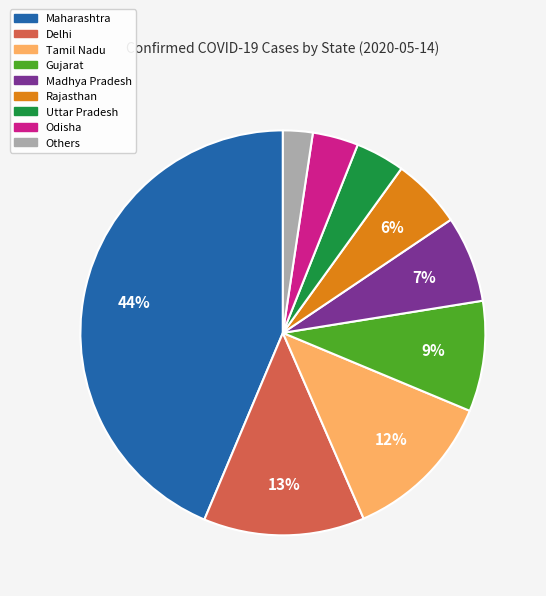

Which category has the smallest portion of the pie?

Others